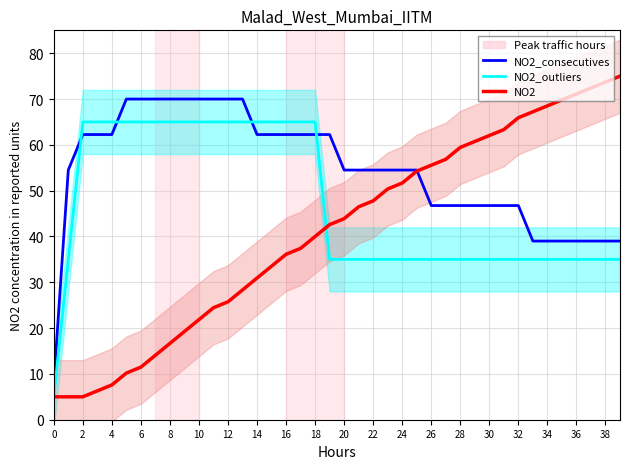

How many intersections are there between NO2 and NO2_consecutives?

1